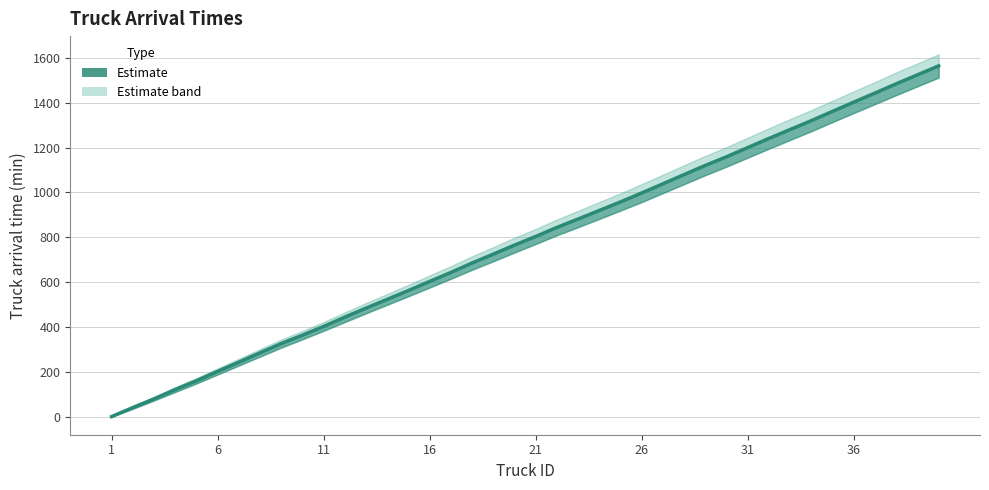

Does the chart have visible grid lines?

Yes